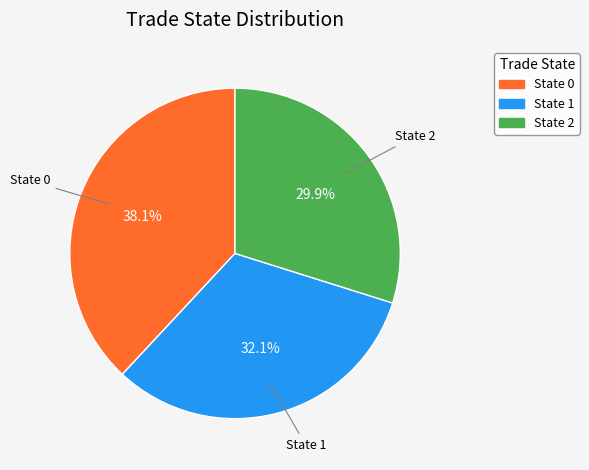

What is the ratio of the value at State 1 to the value at State 0?

0.8